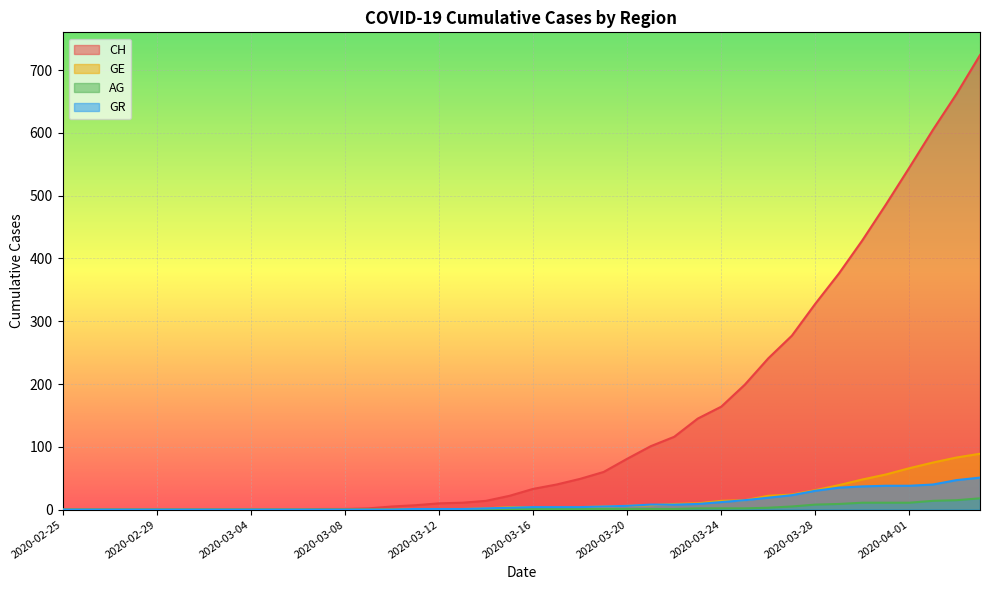

How many lines are shown in the chart?

4